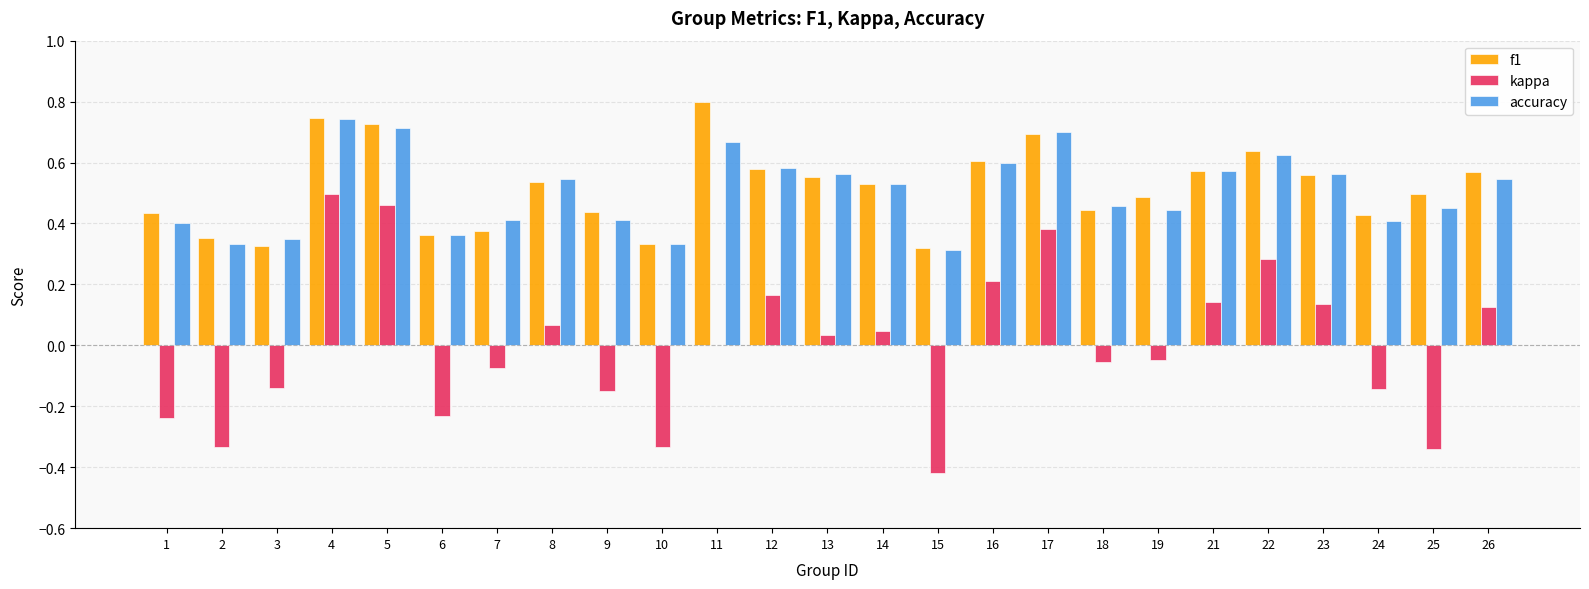

Which series changed the most between 1 and 18?

kappa